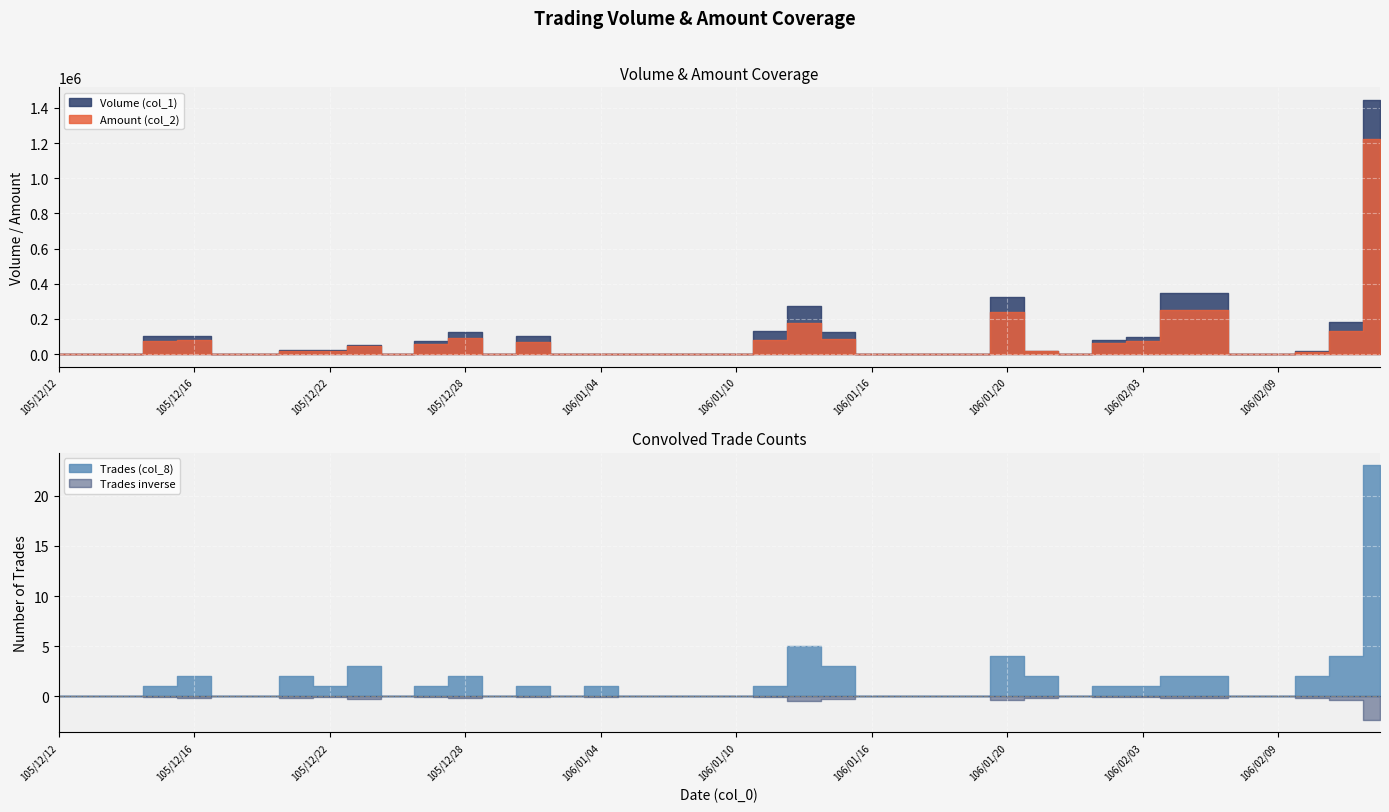

Reading left to right, what are all the values shown in this chart?

Volume (col_1): 105/12/12=0	105/12/13=0	105/12/14=0	105/12/15=100000	105/12/16=102000	105/12/19=0	105/12/20=0	105/12/21=24000	105/12/22=23000	105/12/23=52000	105/12/26=0	105/12/27=74000	105/12/28=124000	105/12/29=0	105/12/30=100000	106/01/03=0	106/01/04=1000	106/01/05=0	106/01/06=0	106/01/09=0	106/01/10=0	106/01/11=133000	106/01/12=276000	106/01/13=128000	106/01/16=0	106/01/17=0	106/01/18=0	106/01/19=0	106/01/20=325000	106/01/23=20000	106/01/24=0	106/02/02=80000	106/02/03=99000	106/02/06=350000	106/02/07=350000	106/02/08=0	106/02/09=0	106/02/10=15000	106/02/13=181000	106/02/14=1445000
Amount (col_2): 105/12/12=0	105/12/13=0	105/12/14=0	105/12/15=76000	105/12/16=79540	105/12/19=0	105/12/20=0	105/12/21=18750	105/12/22=18630	105/12/23=44200	105/12/26=0	105/12/27=59940	105/12/28=93240	105/12/29=0	105/12/30=67000	106/01/03=0	106/01/04=630	106/01/05=0	106/01/06=0	106/01/09=0	106/01/10=0	106/01/11=79800	106/01/12=178070	106/01/13=83050	106/01/16=0	106/01/17=0	106/01/18=0	106/01/19=0	106/01/20=240030	106/01/23=15700	106/01/24=0	106/02/02=60800	106/02/03=73260	106/02/06=252000	106/02/07=252000	106/02/08=0	106/02/09=0	106/02/10=11060	106/02/13=129130	106/02/14=1225510
Trades (col_8): 105/12/12=0	105/12/13=0	105/12/14=0	105/12/15=1	105/12/16=2	105/12/19=0	105/12/20=0	105/12/21=2	105/12/22=1	105/12/23=3	105/12/26=0	105/12/27=1	105/12/28=2	105/12/29=0	105/12/30=1	106/01/03=0	106/01/04=1	106/01/05=0	106/01/06=0	106/01/09=0	106/01/10=0	106/01/11=1	106/01/12=5	106/01/13=3	106/01/16=0	106/01/17=0	106/01/18=0	106/01/19=0	106/01/20=4	106/01/23=2	106/01/24=0	106/02/02=1	106/02/03=1	106/02/06=2	106/02/07=2	106/02/08=0	106/02/09=0	106/02/10=2	106/02/13=4	106/02/14=23